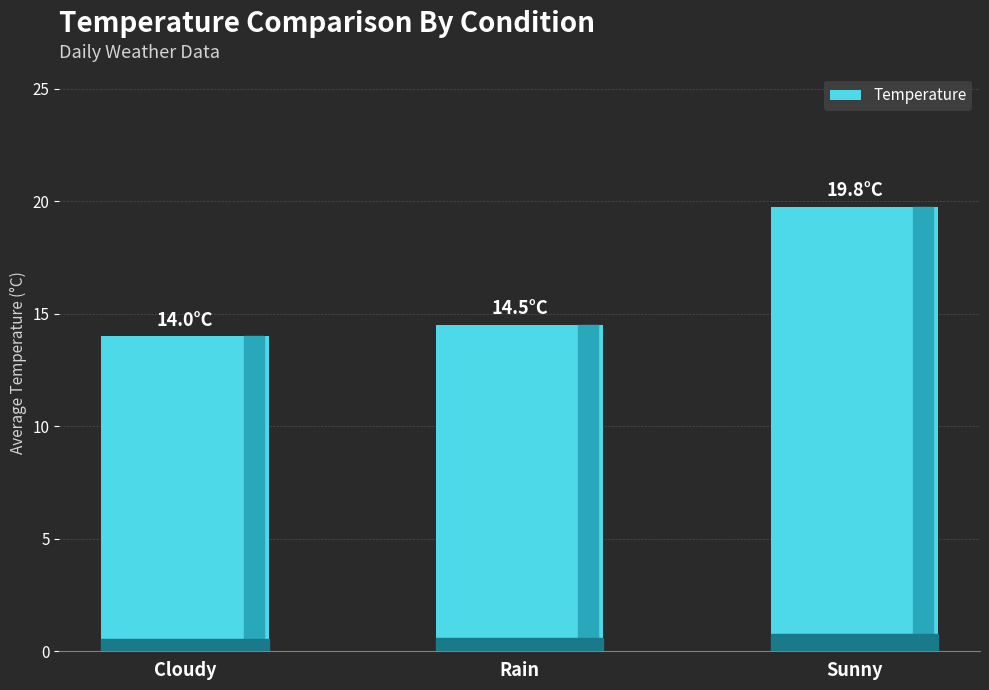

Reading left to right, list all the values displayed in this chart.

14.0	14.5	19.8